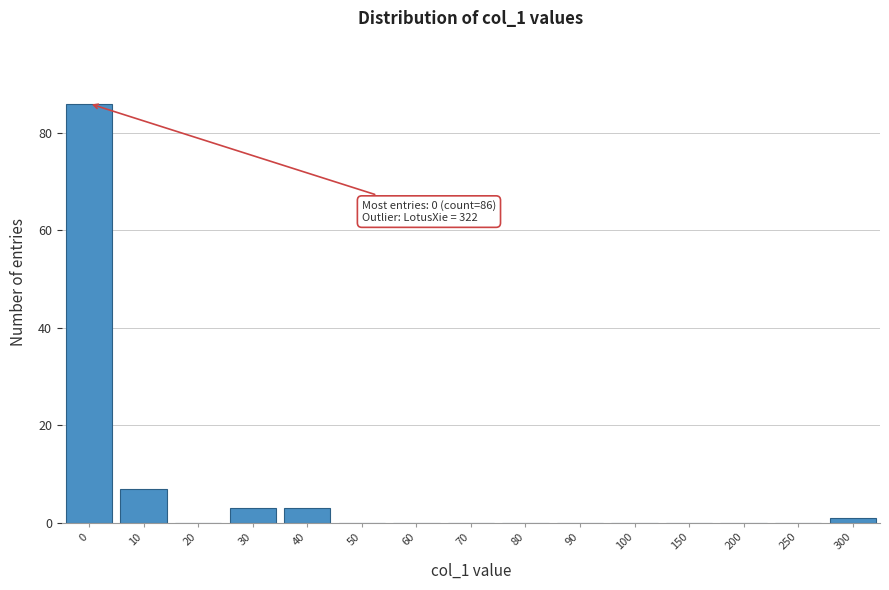

Reading left to right, what are all the values shown in this chart?

0=86	10=7	20=0	30=3	40=3	50=0	60=0	70=0	80=0	90=0	100=0	150=0	200=0	250=0	300=1